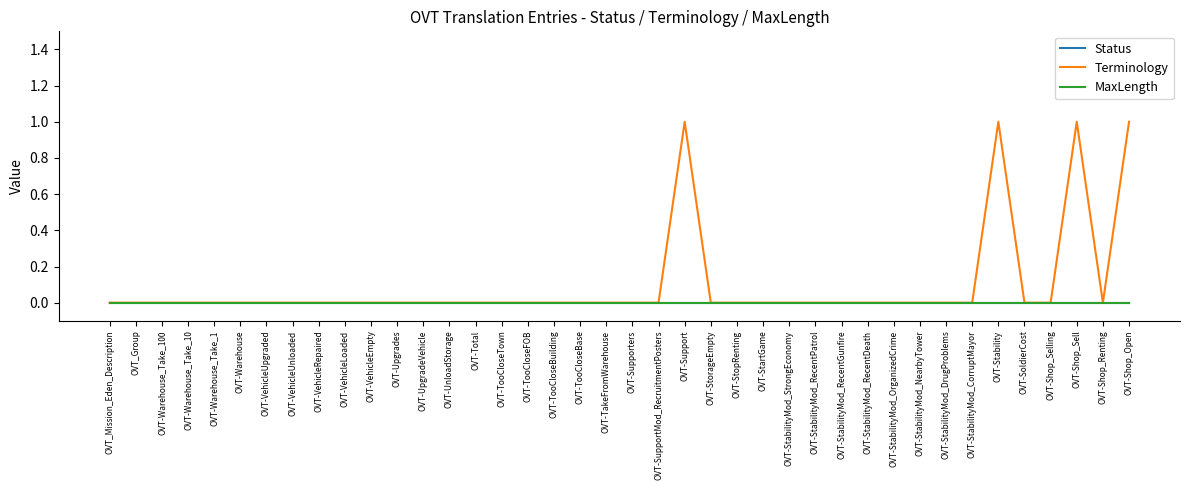

True or false: Status and Terminology cross at least once.

False